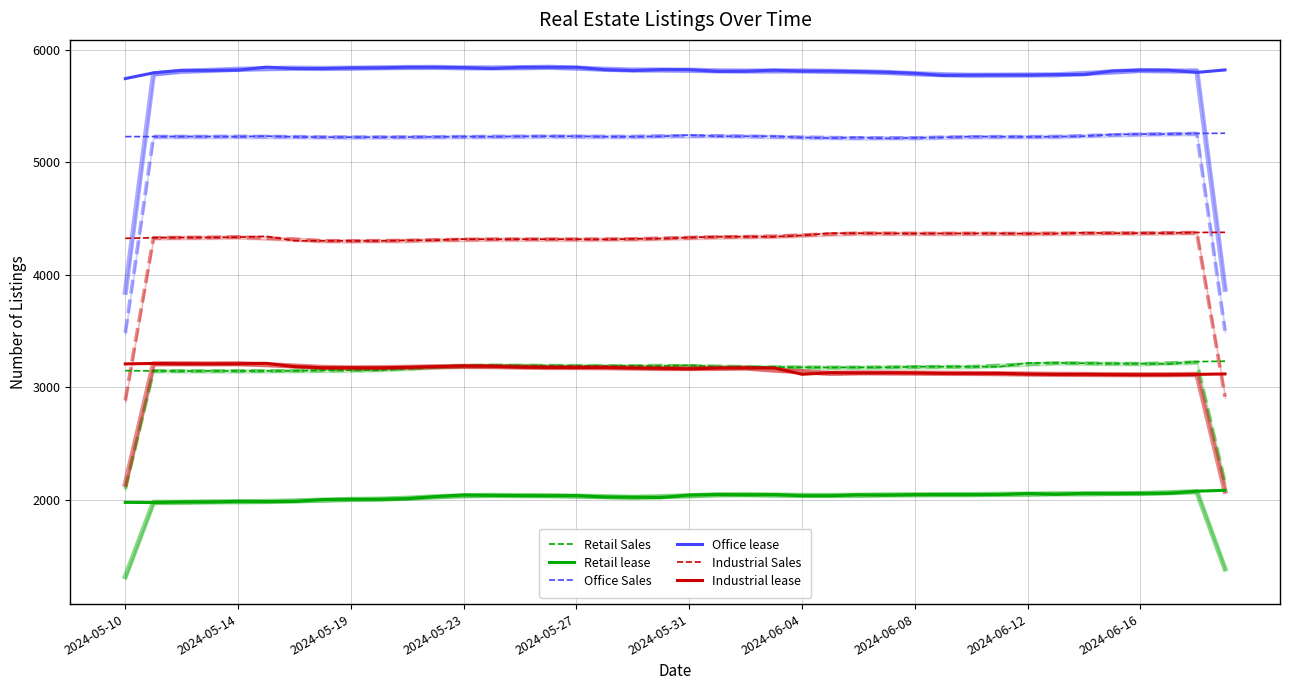

Reading left to right, what are all the values shown in this chart?

Retail Sales: 3149	3147	3145	3146	3146	3146	3147	3152	3153	3152	3167	3181	3197	3196	3194	3193	3192	3191	3192	3190	3198	3183	3182	3182	3178	3177	3178	3178	3184	3184	3184	3184	3218	3218	3215	3211	3211	3209	3229	3233
Retail lease: 1980	1978	1983	1983	1989	1987	1988	2005	2007	2007	2013	2031	2045	2042	2040	2039	2040	2027	2026	2022	2045	2050	2047	2049	2039	2039	2047	2044	2049	2049	2049	2049	2059	2051	2060	2057	2060	2060	2079	2087
Office Sales: 5227	5227	5227	5227	5226	5231	5224	5222	5222	5222	5223	5224	5227	5226	5229	5230	5230	5226	5226	5229	5241	5230	5230	5230	5219	5214	5220	5211	5216	5220	5227	5226	5224	5226	5231	5245	5249	5249	5255	5257
Office lease: 5742	5793	5815	5815	5817	5844	5831	5831	5837	5837	5843	5843	5840	5831	5843	5843	5843	5821	5813	5822	5822	5806	5807	5817	5808	5809	5804	5799	5789	5770	5773	5774	5773	5778	5777	5810	5817	5817	5797	5819
Industrial Sales: 4324	4329	4331	4331	4334	4342	4303	4301	4301	4300	4306	4307	4317	4315	4316	4316	4316	4314	4319	4321	4331	4338	4338	4338	4349	4369	4369	4368	4366	4367	4367	4367	4365	4366	4373	4369	4370	4370	4376	4377
Industrial lease: 3209	3213	3210	3210	3210	3214	3185	3175	3175	3174	3179	3185	3190	3188	3180	3178	3177	3178	3172	3170	3165	3172	3173	3174	3117	3131	3129	3130	3129	3125	3125	3125	3119	3116	3117	3114	3113	3113	3116	3120